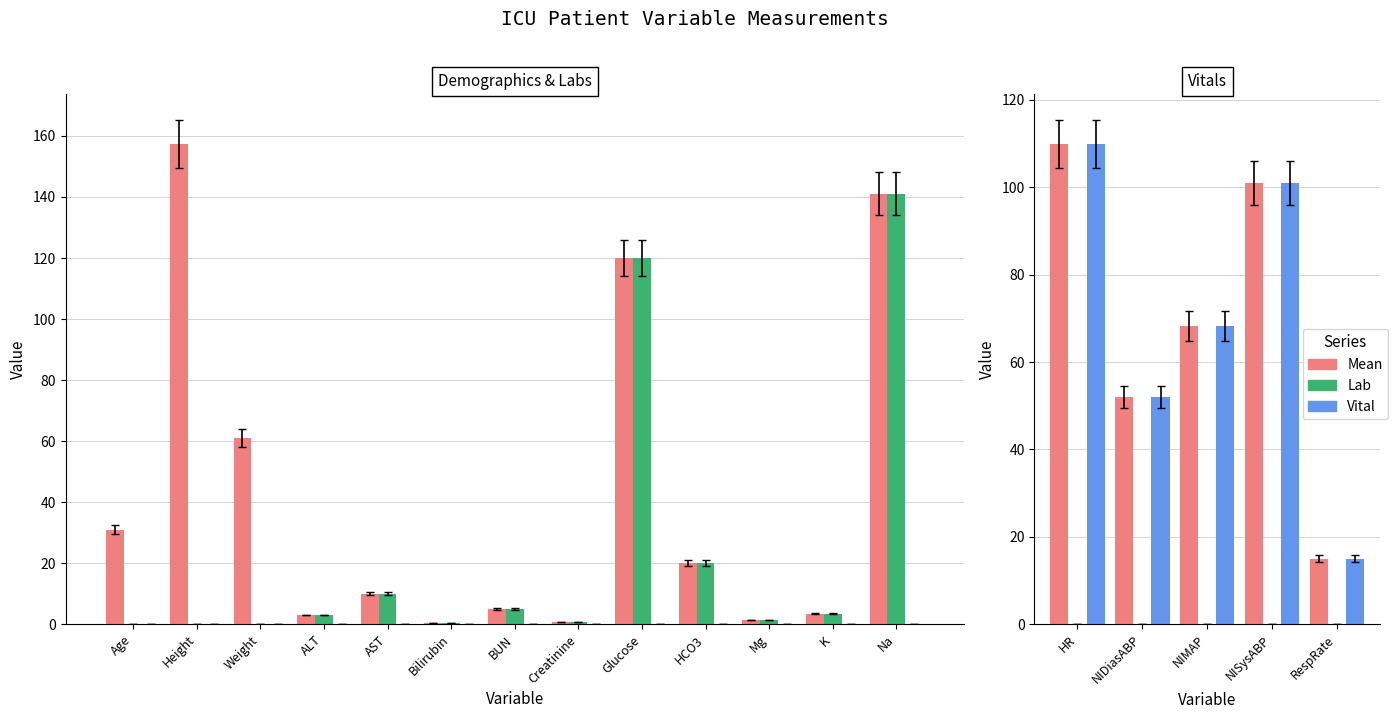

Which series has the widest spread of values?

Mean